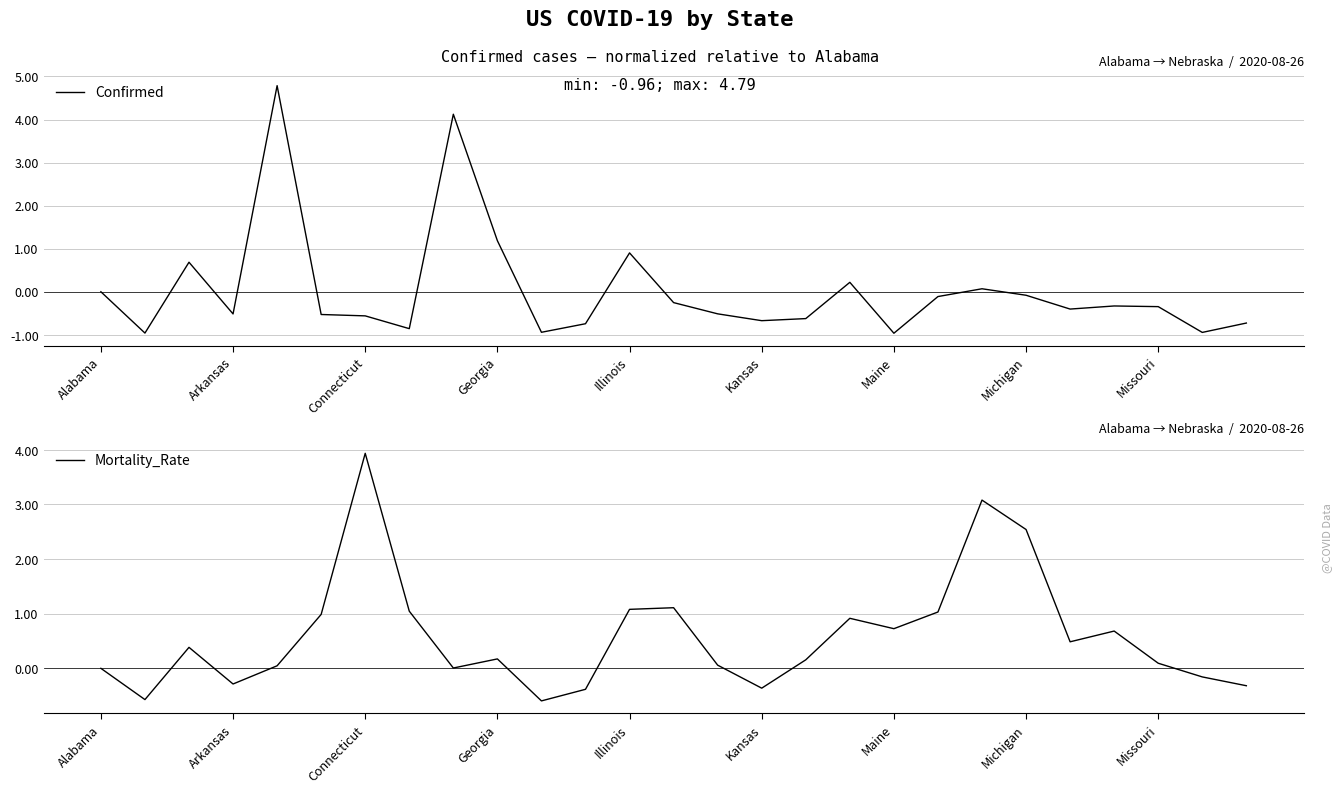

True or false: Mortality_Rate has more than 2 interior local peaks.

True